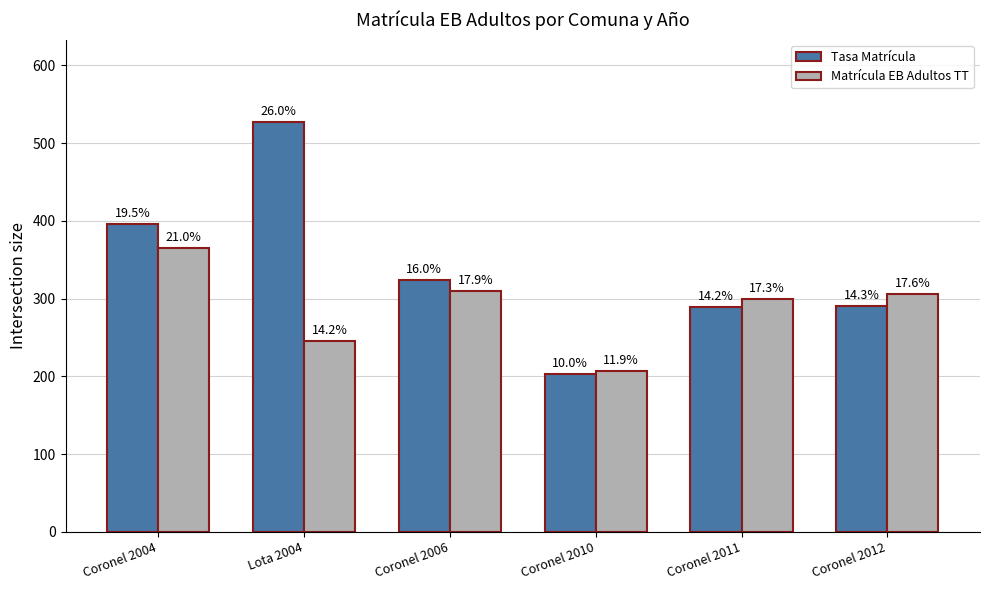

At which label is Tasa Matrícula closest to 364?

Coronel 2004